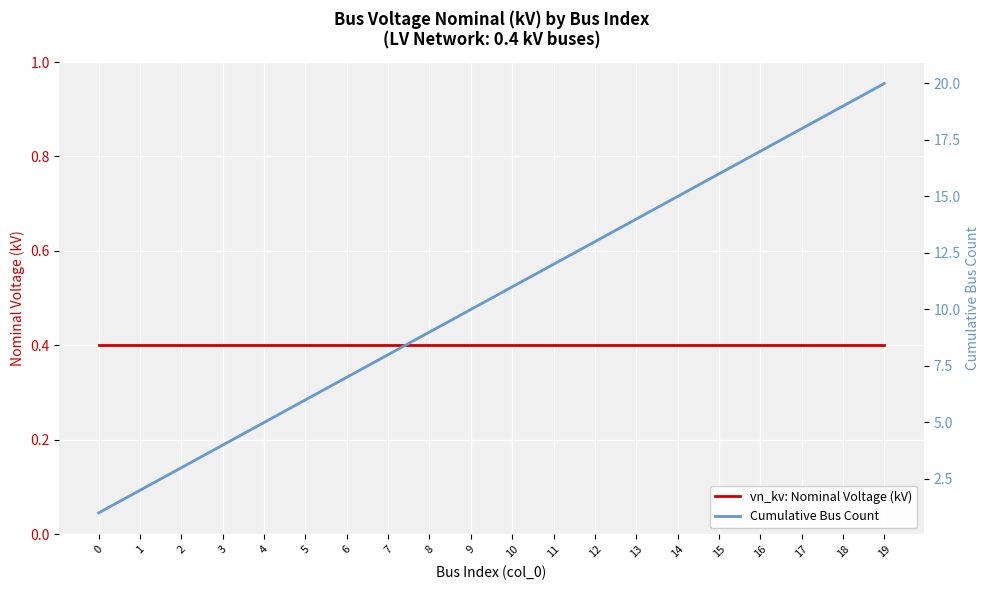

What is the greatest value displayed?

20.0